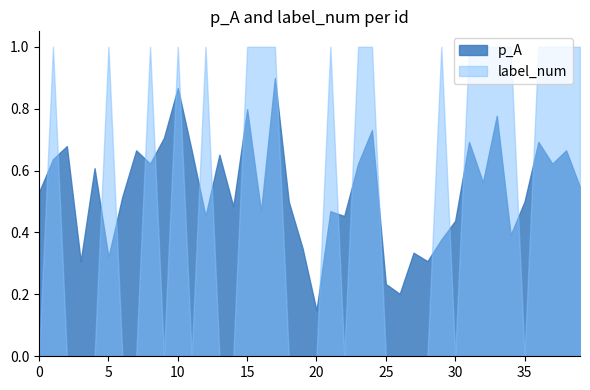

What is the difference between the maximum and second lowest values in the label_num series?

1.0